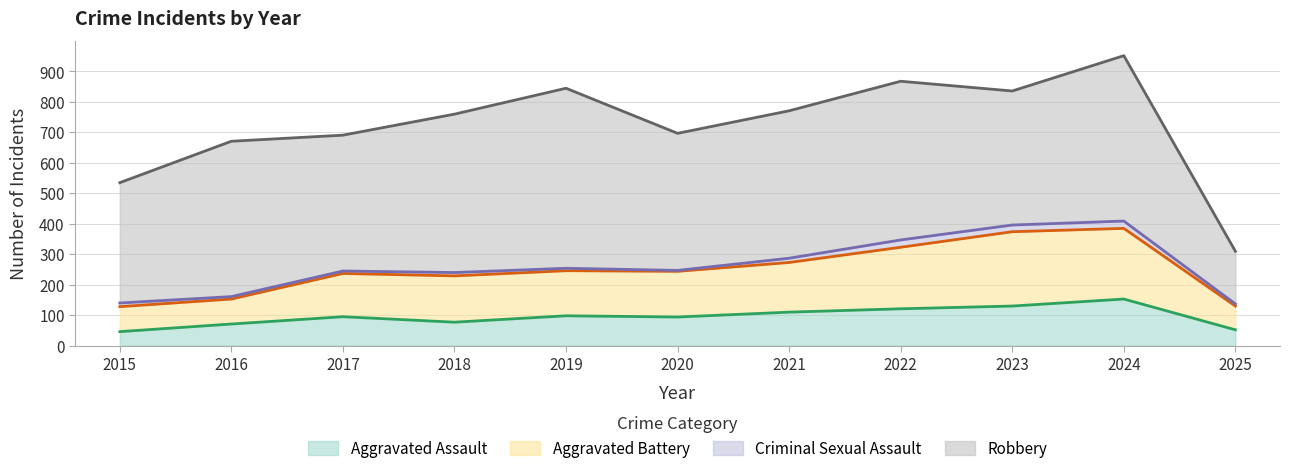

At which category is the sum across all series the highest?

2024